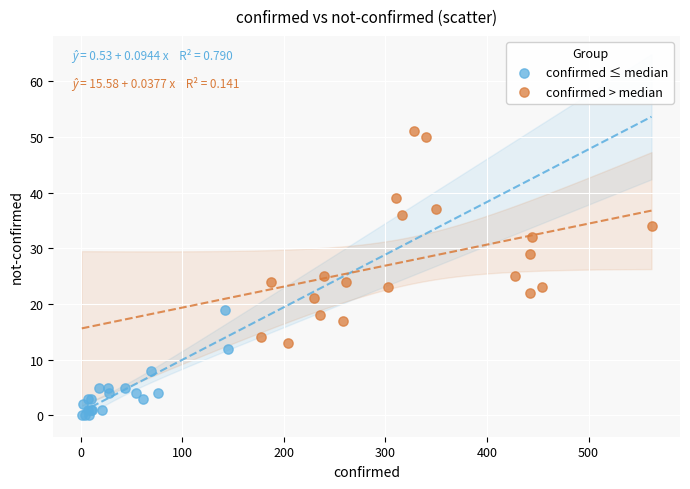

Which series reaches the maximum Y coordinate?

confirmed > median